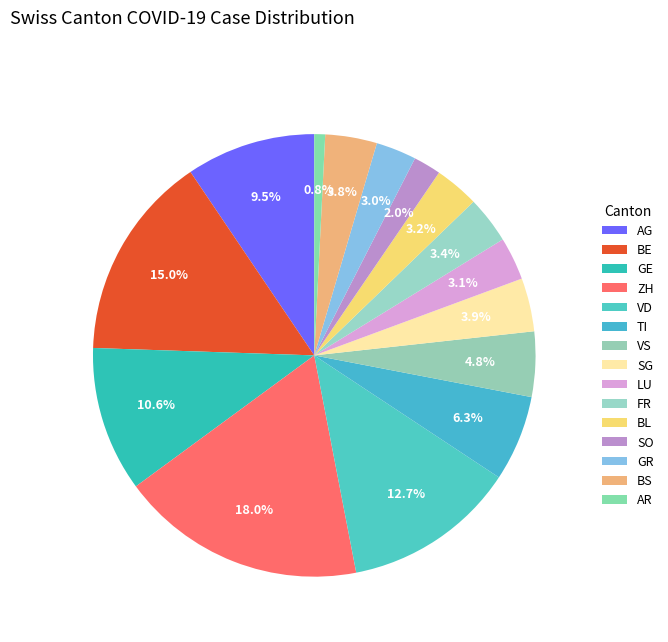

How many segments does this pie chart have?

15